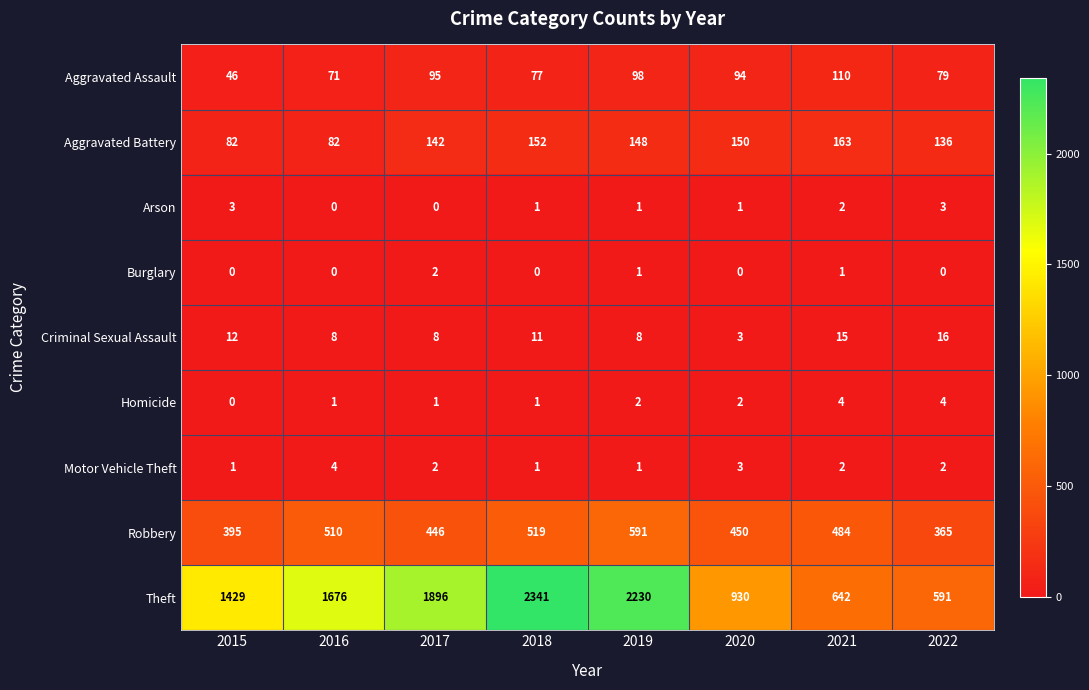

How many data points does each series have?

8